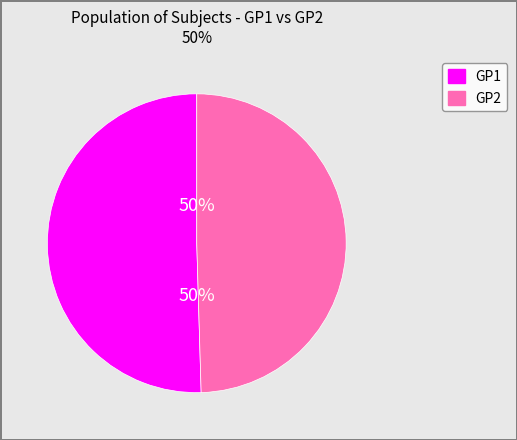

To the nearest percent, what is the average slice percentage?

50%